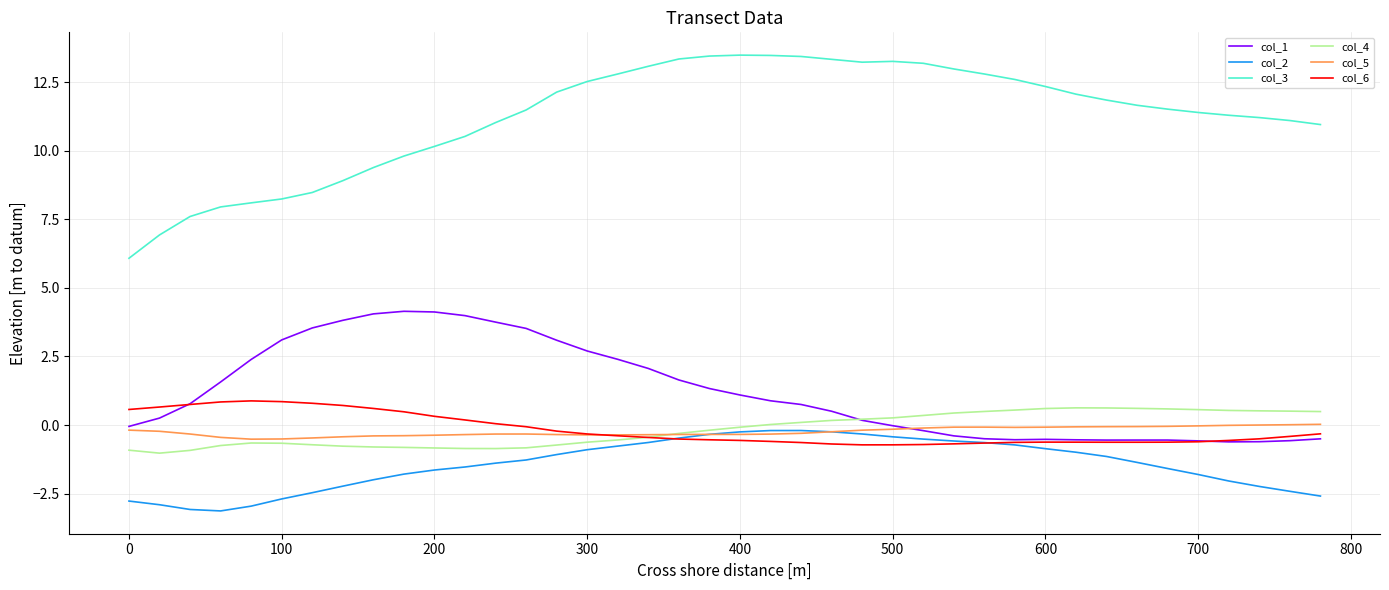

True or false: col_6 and col_3 cross at least once.

False